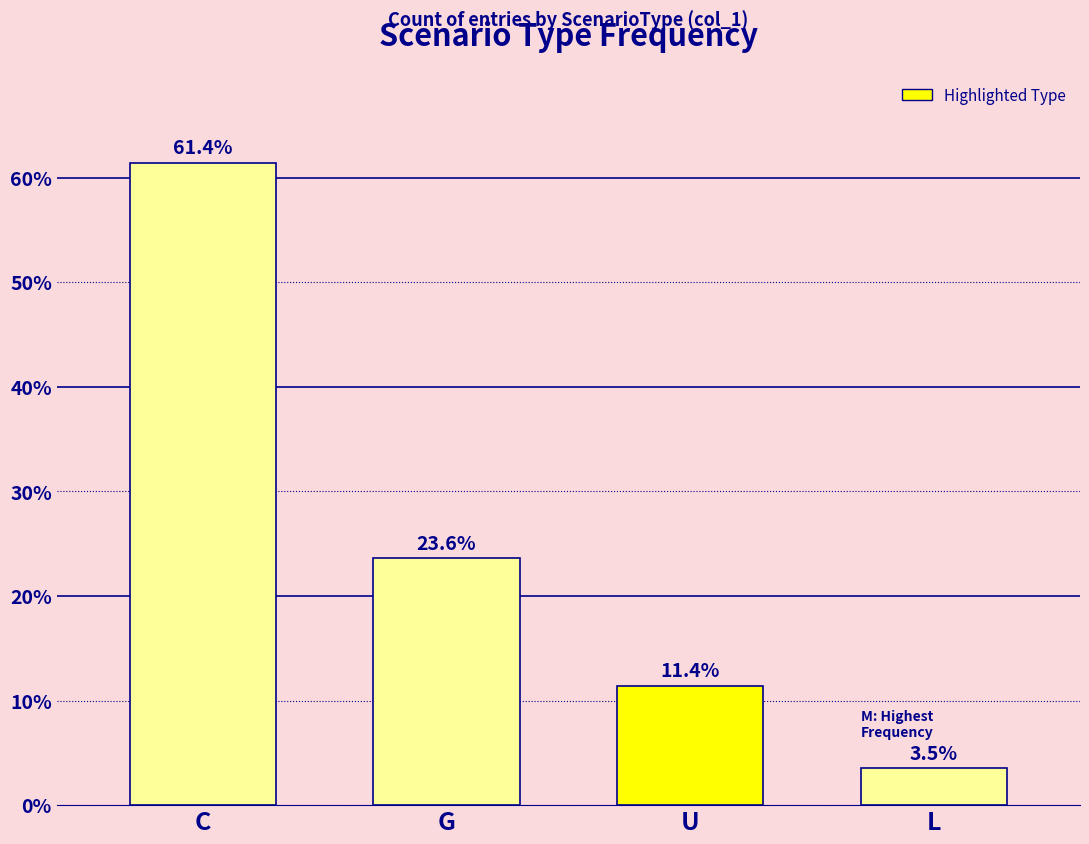

What is the ratio of the value at C to the value at U?

5.4